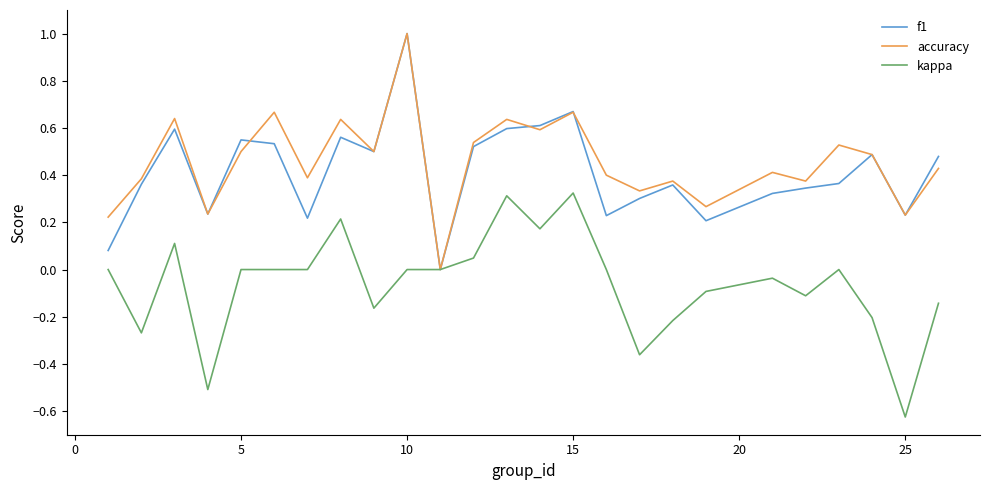

Does the chart have visible grid lines?

No